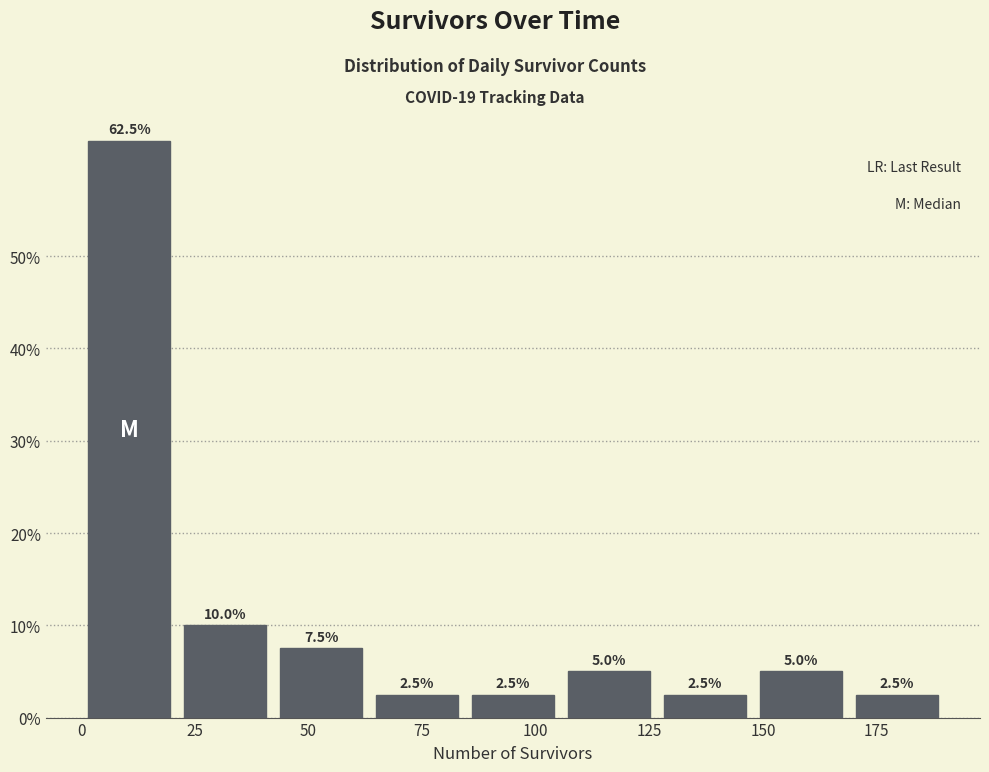

Reading left to right, transcribe this chart: for each bar, give the range it covers on the x-axis and its height. The bar edges are not printed on the chart, so give them approximately, as read against the axis.

0 to 20: 62.5
20 to 40: 10.0
40 to 65: 7.5
65 to 85: 2.5
85 to 105: 2.5
105 to 125: 5.0
125 to 150: 2.5
150 to 170: 5.0
170 to 190: 2.5